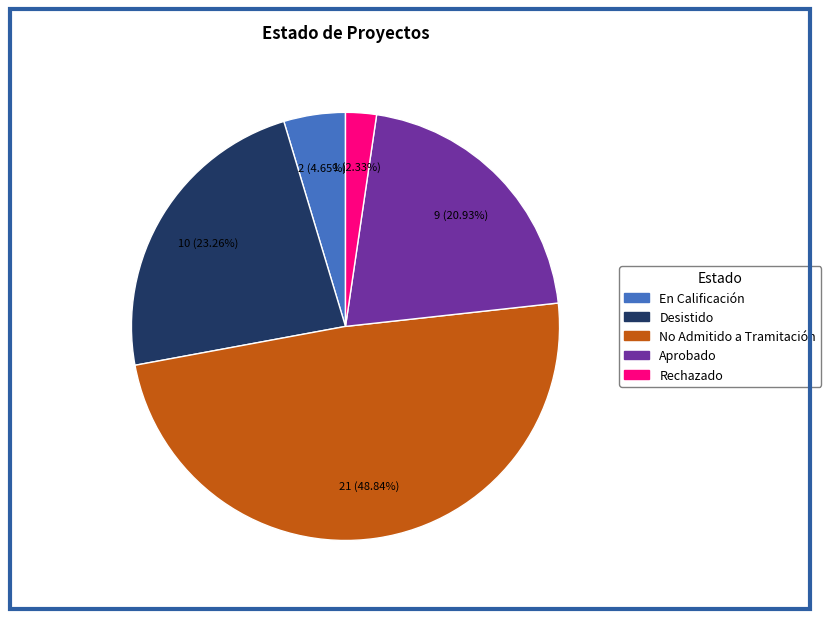

Between Aprobado and En Calificación, which is larger?

Aprobado